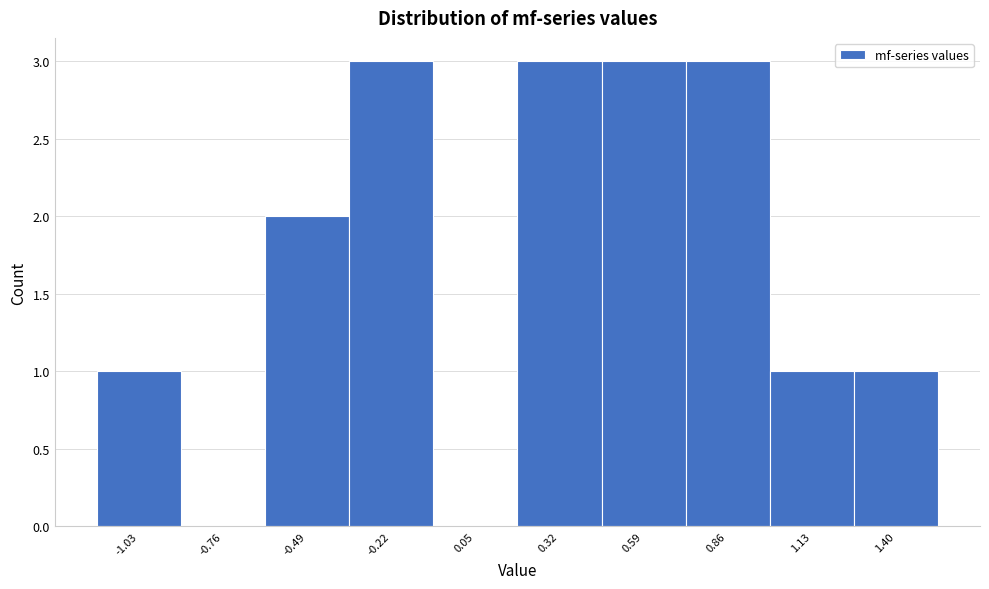

Reading right to left, transcribe all the data shown in this chart.

1.40=1	1.13=1	0.86=3	0.59=3	0.32=3	0.05=0	-0.22=3	-0.49=2	-0.76=0	-1.03=1